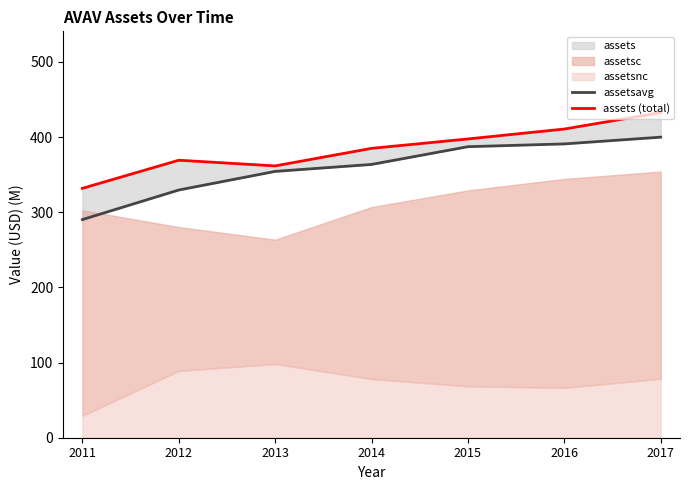

What is the difference between the second highest and second lowest values in the assets (total) series?

49.1